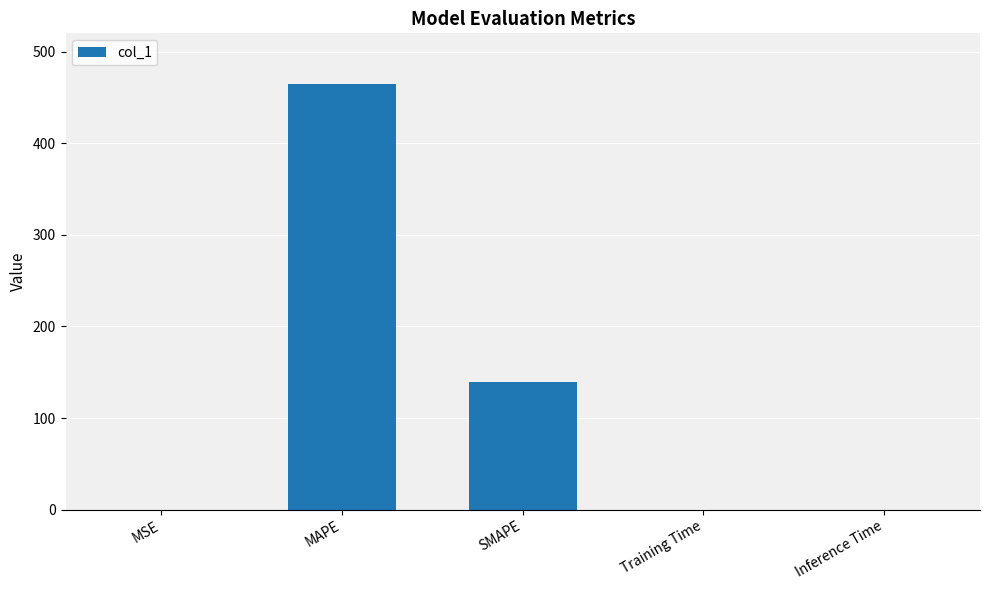

The chart shows a value of 0.0 at MSE. True or false?

True